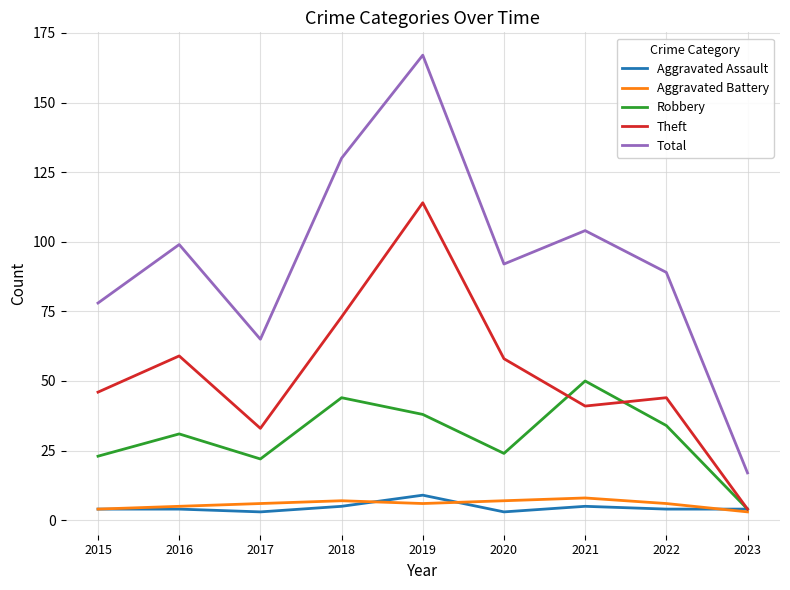

How many interior local valleys does the Total series have?

2